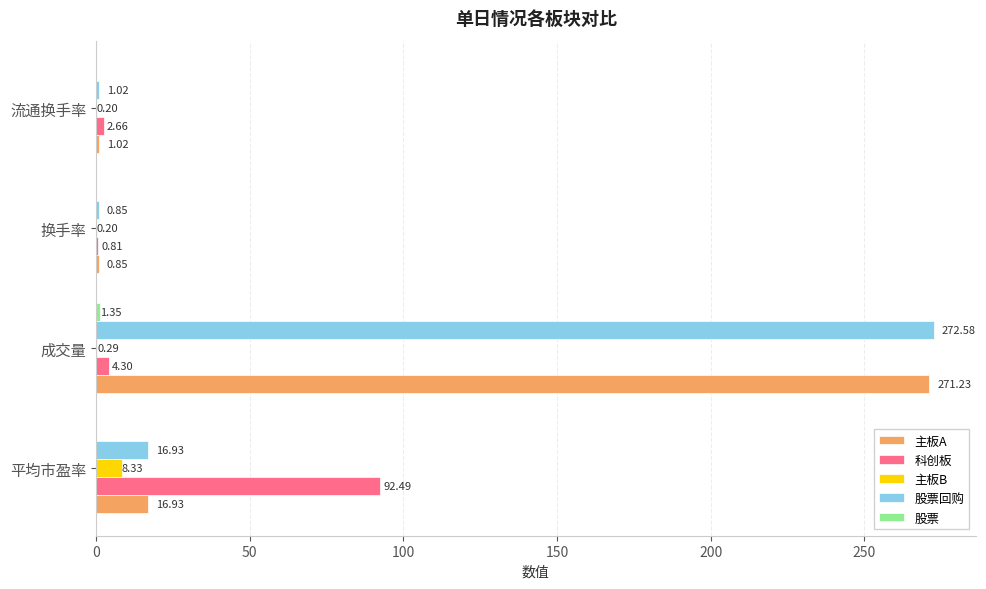

What is the sum of all 主板B values?

9.0